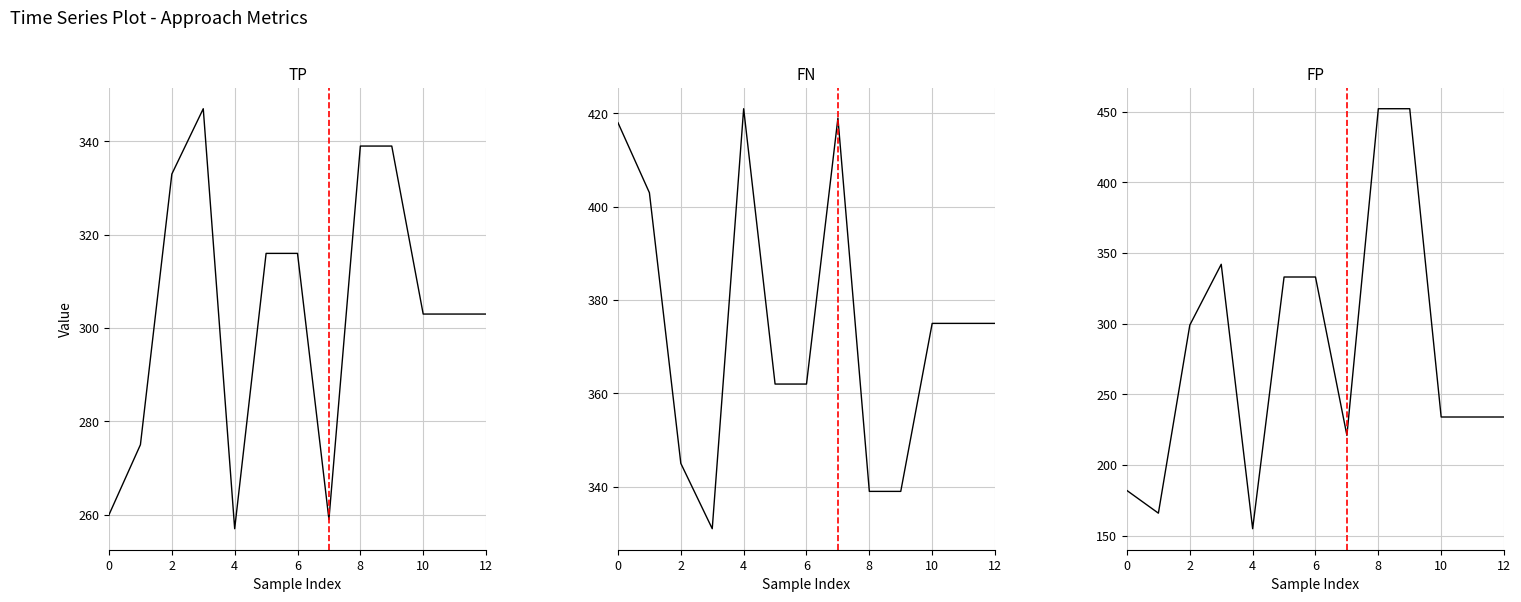

What is the minimum value for FP?

155